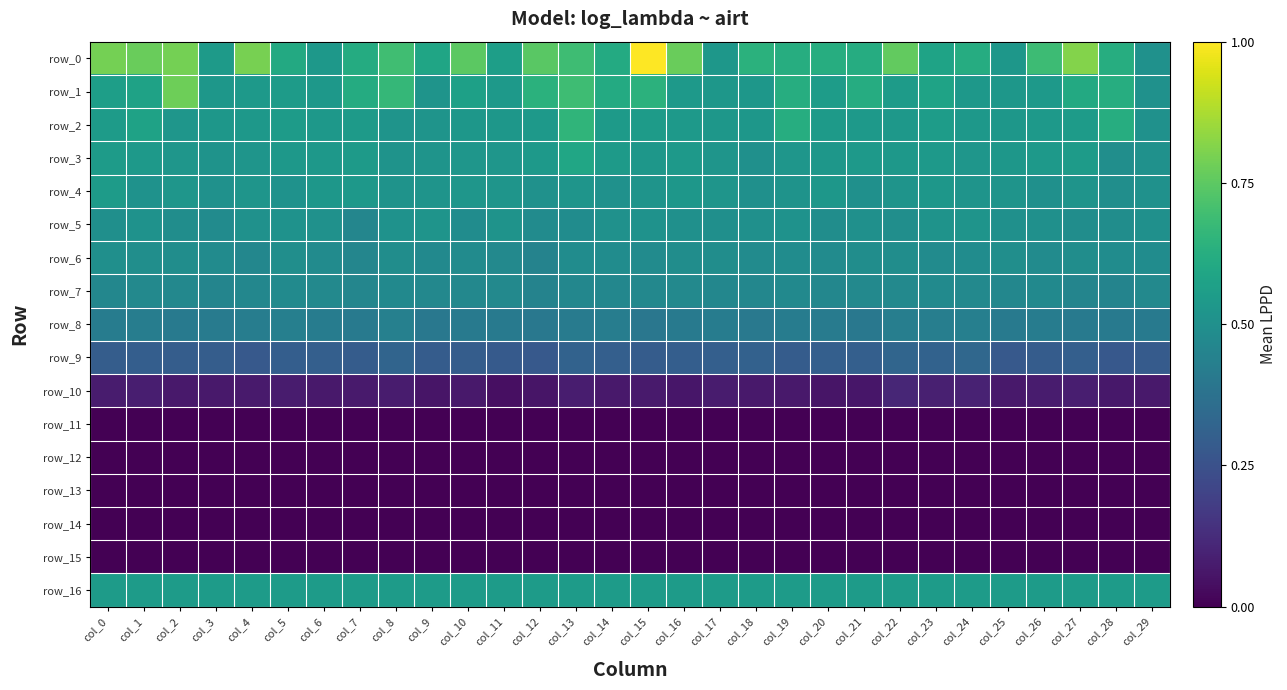

List the labels in order of row_5 value, largest first.

col_9, col_24, col_23, col_11, col_15, col_1, col_8, col_19, col_5, col_14, col_6, col_4, col_18, col_25, col_26, col_16, col_29, col_21, col_0, col_17, col_22, col_27, col_20, col_2, col_28, col_10, col_13, col_12, col_3, col_7